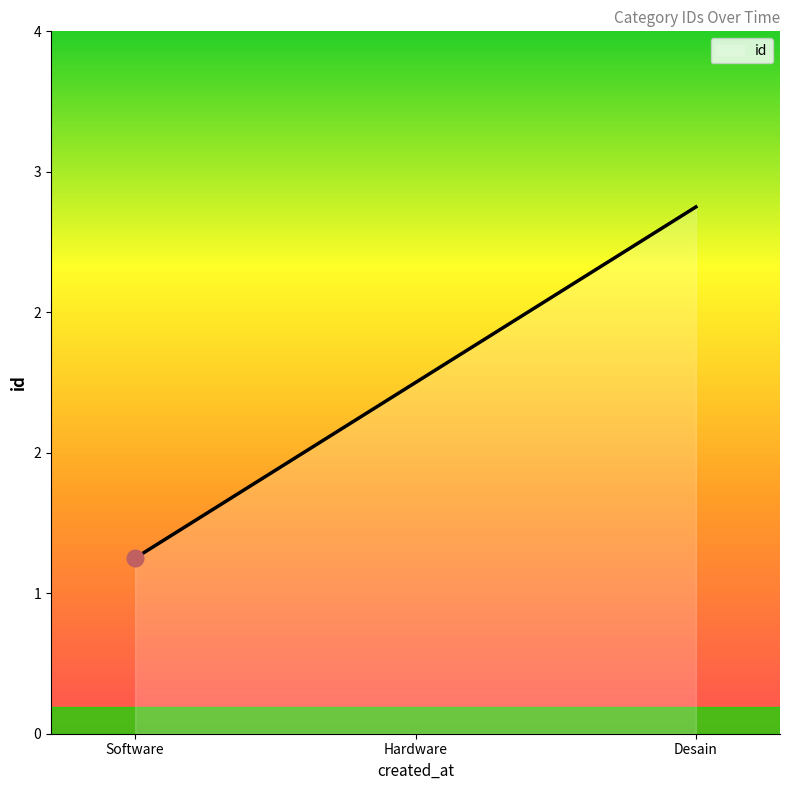

Does the chart display data point markers on the line(s)?

No